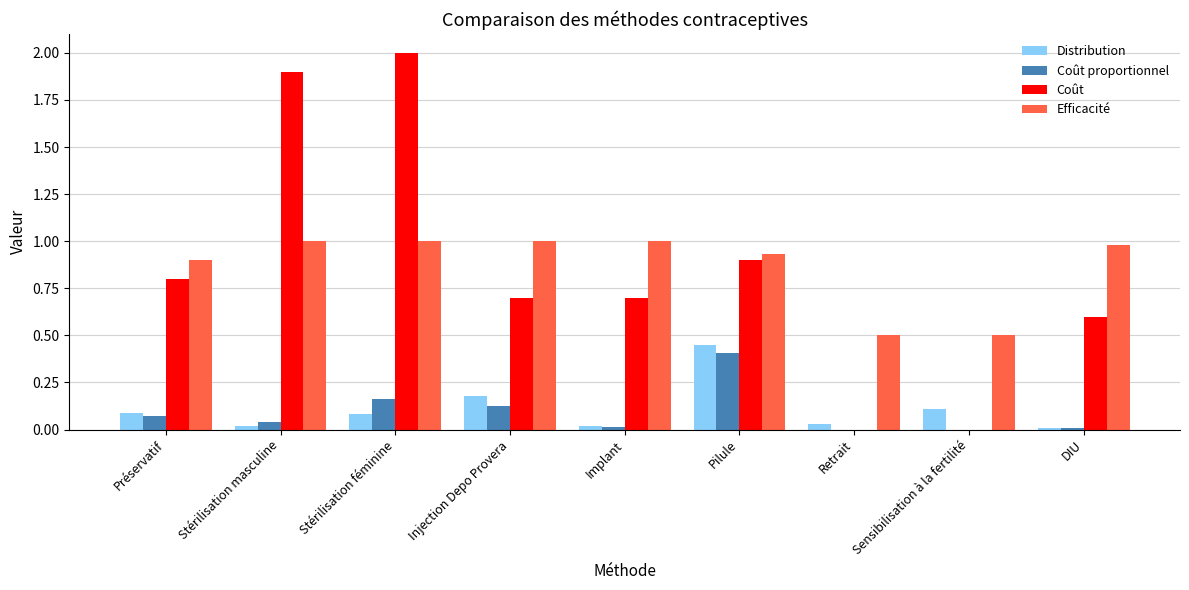

Which series has the largest range (max minus min)?

Coût